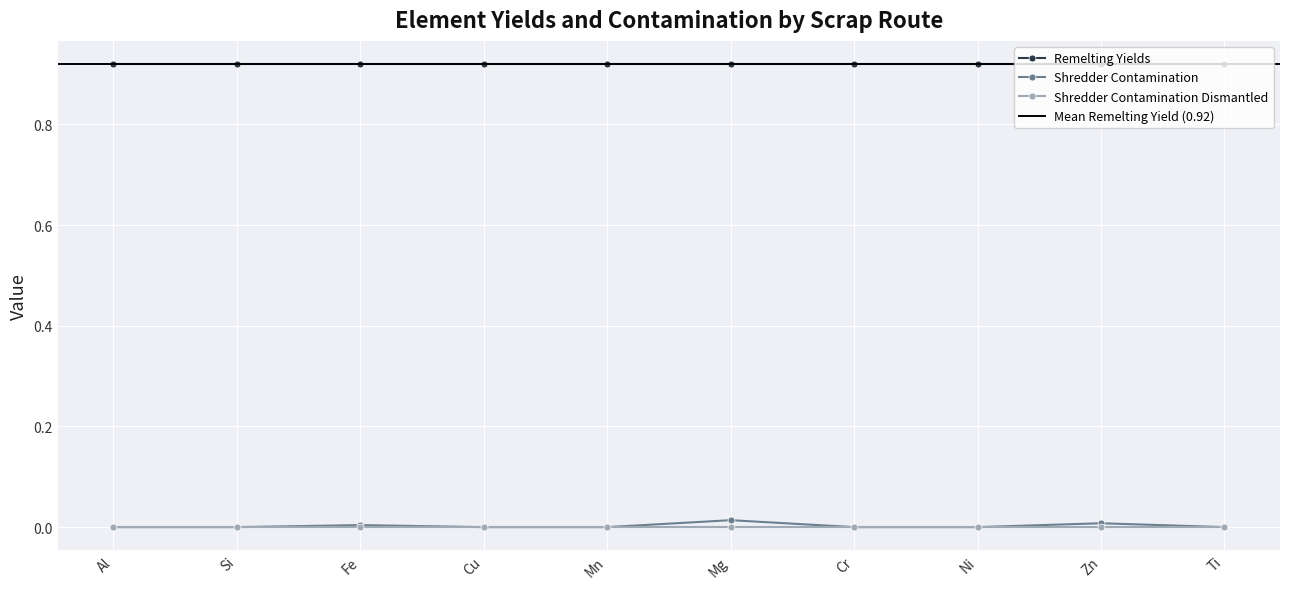

The value of Remelting Yields at Zn is 0.9. True or false?

True